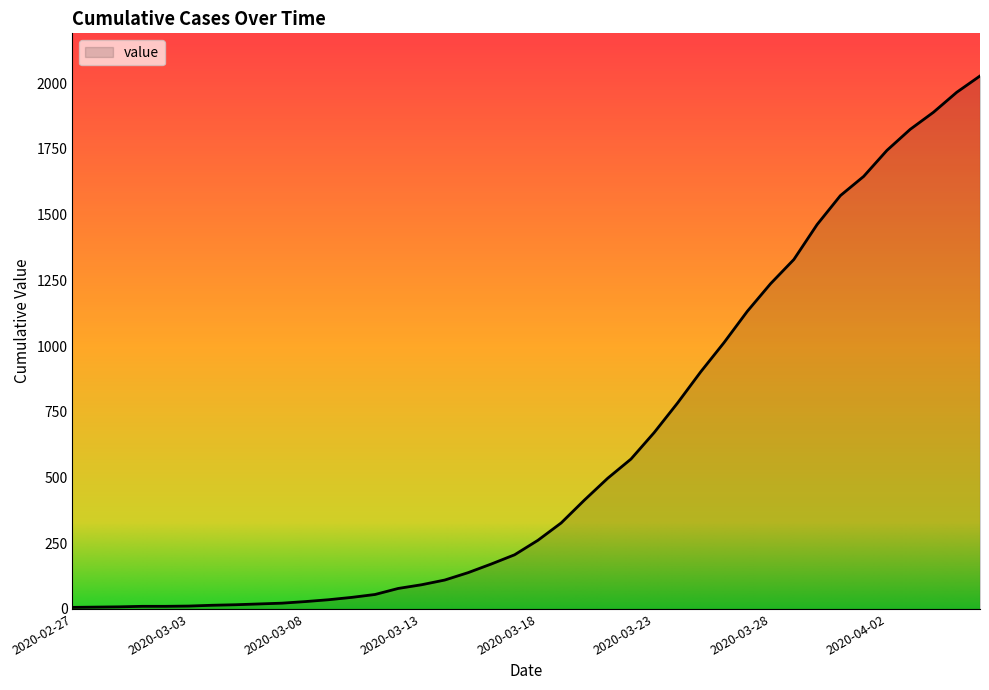

What is the sum of all values?

24344